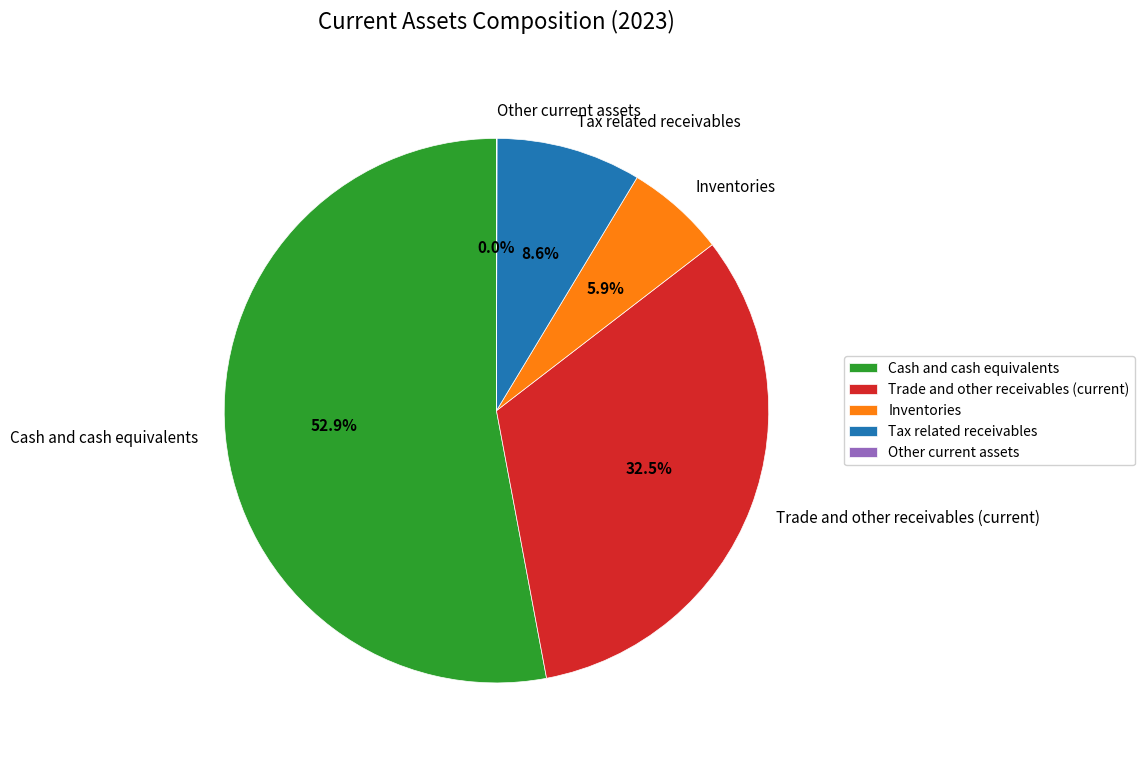

What is the majority slice?

Cash and cash equivalents